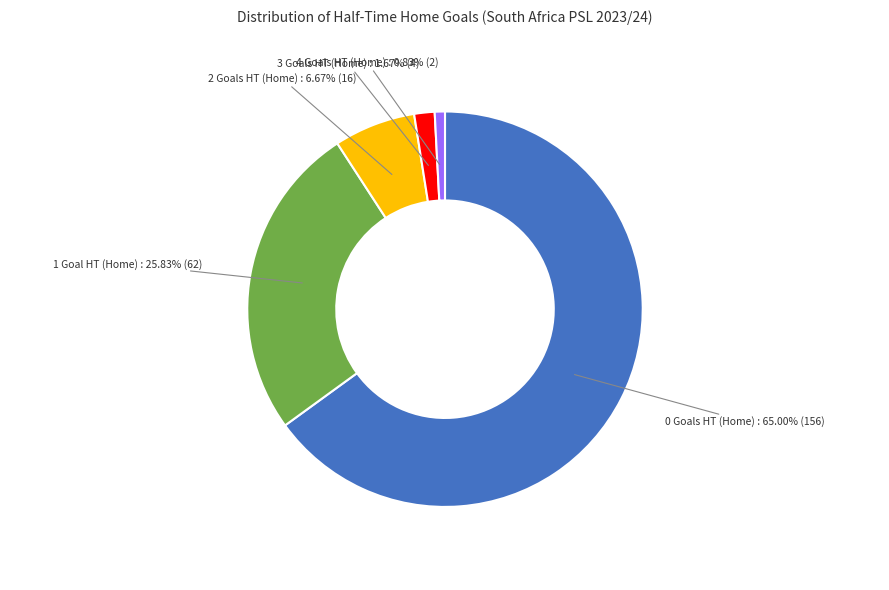

Is there a majority slice in this chart?

Yes